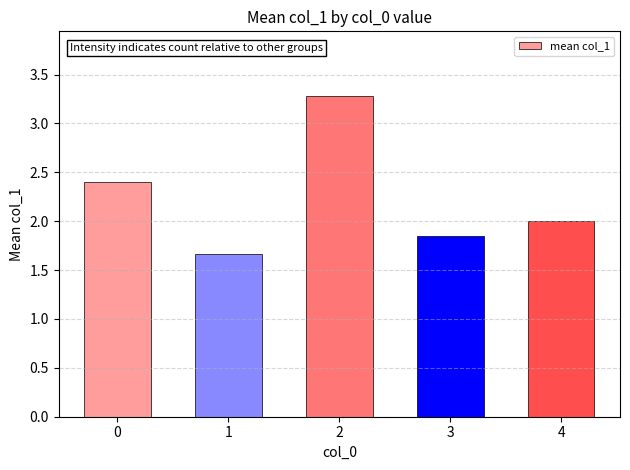

How many data points are less than 2?

2